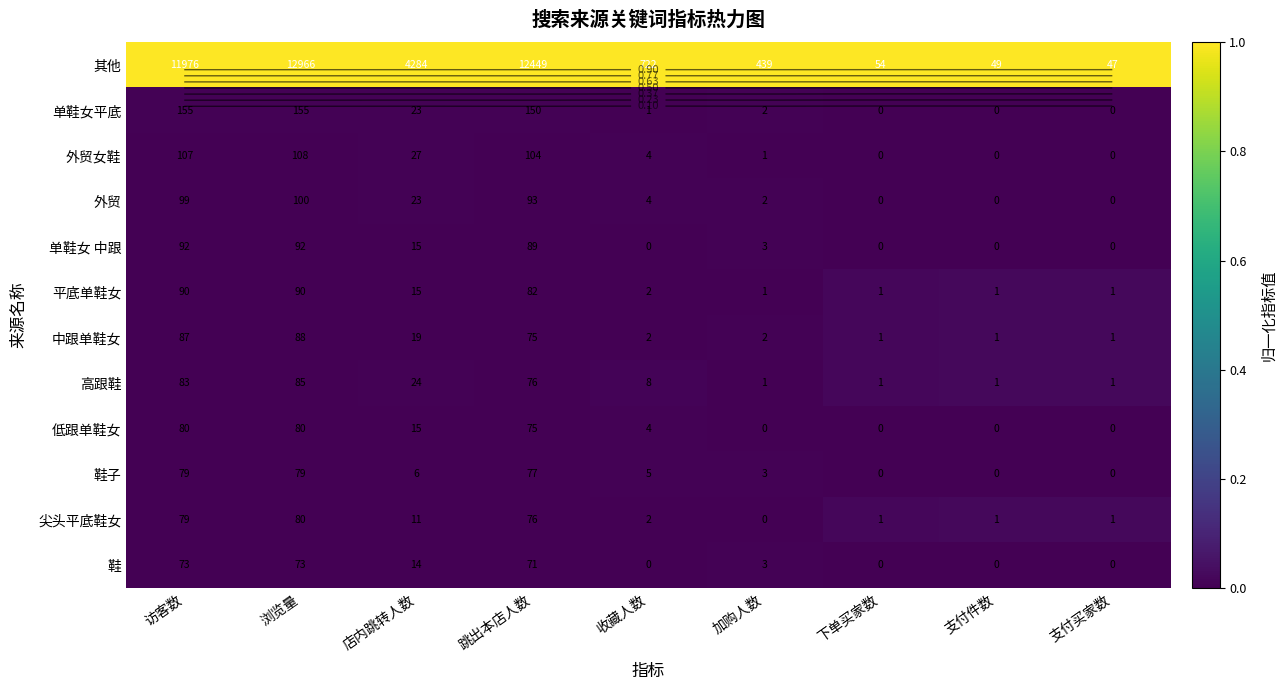

At how many categories does at least one series exceed 0?

9